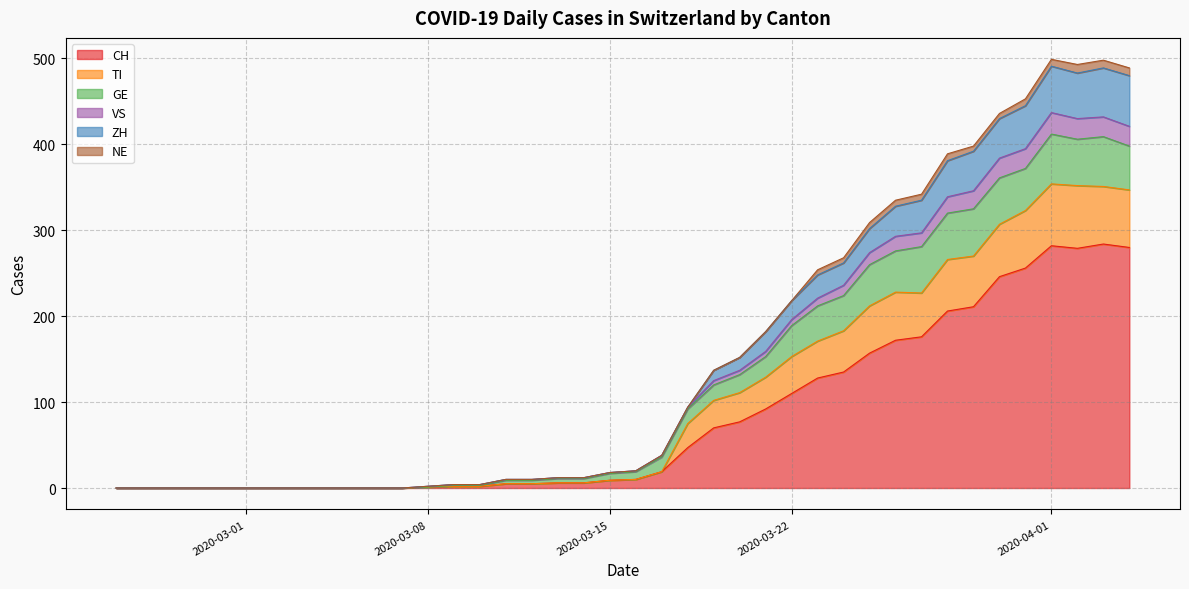

Does the chart have visible grid lines?

Yes